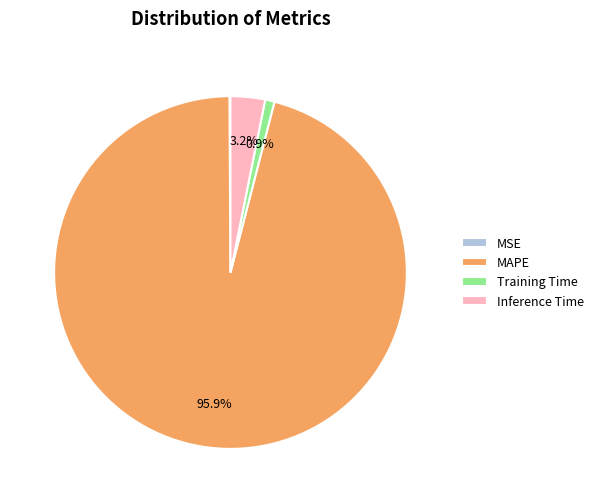

The Inference Time slice represents 3% of the pie. True or false?

True